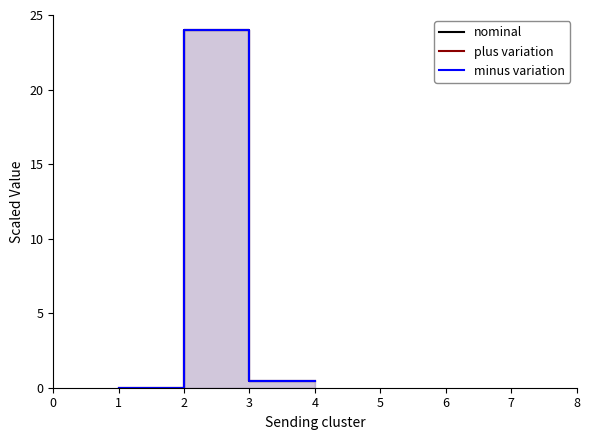

True or false: plus variation has more than 0 points higher than both neighbors.

False